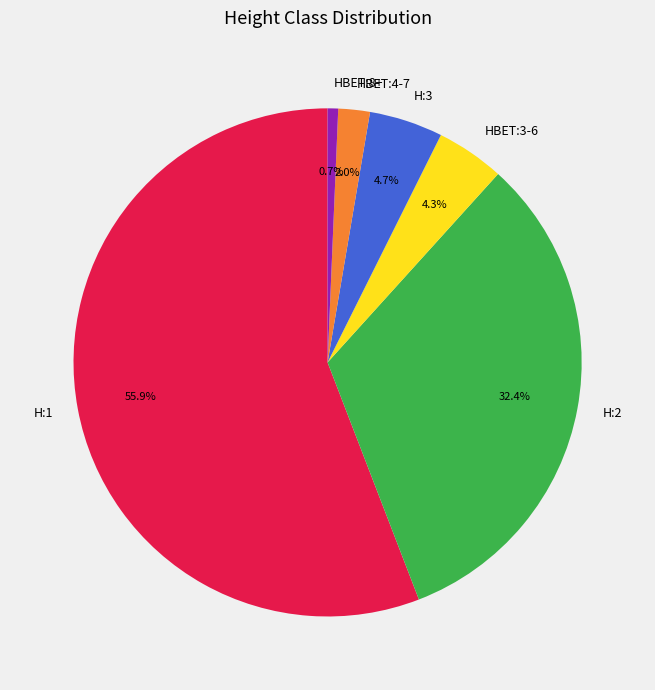

How much of the chart is everything except HBET:3-6?

95.7%